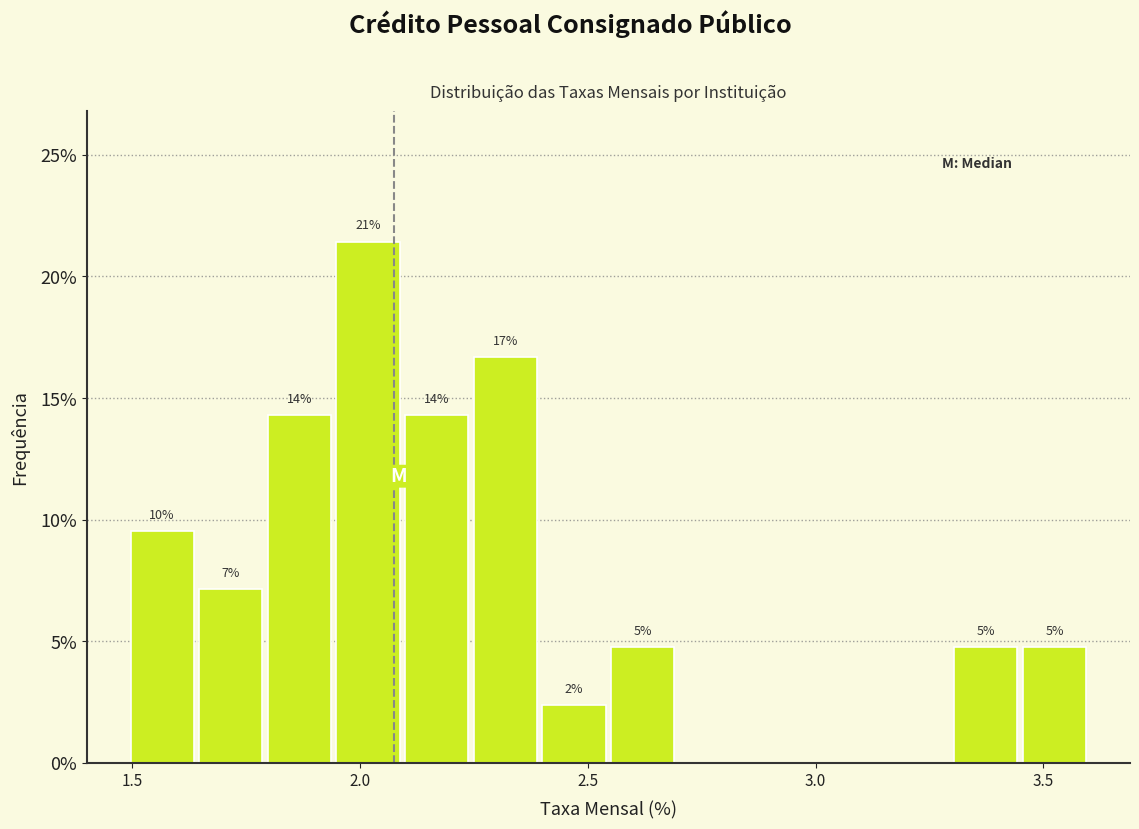

Read against the x-axis, roughly where is the centre of the tallest bar?

2.00